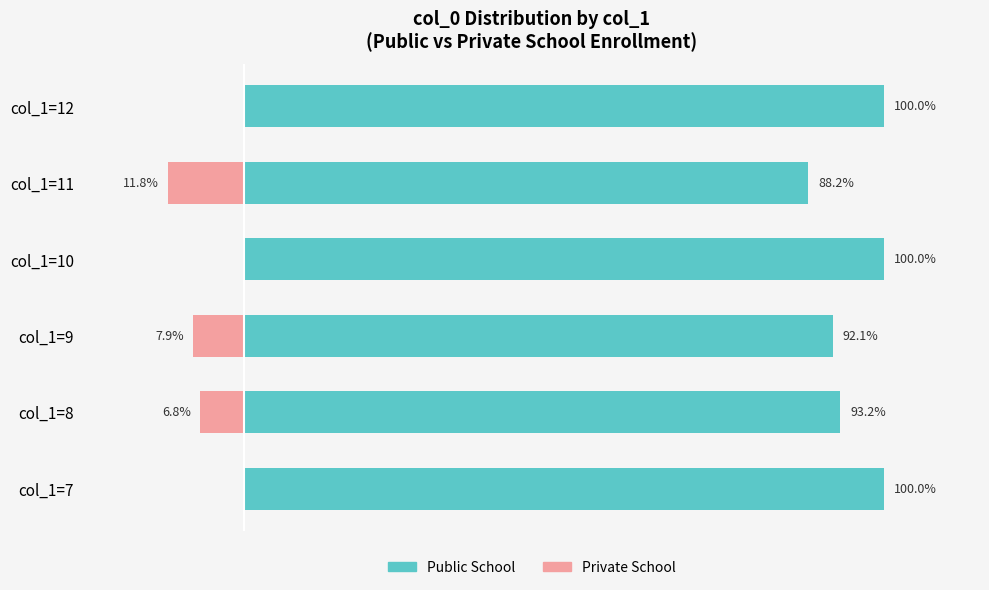

Reading left to right, list all the values displayed in this chart.

Public School: 100.0	93.2	92.1	100.0	88.2	100.0
Private School: 0.0	-6.8	-7.9	0.0	-11.8	0.0